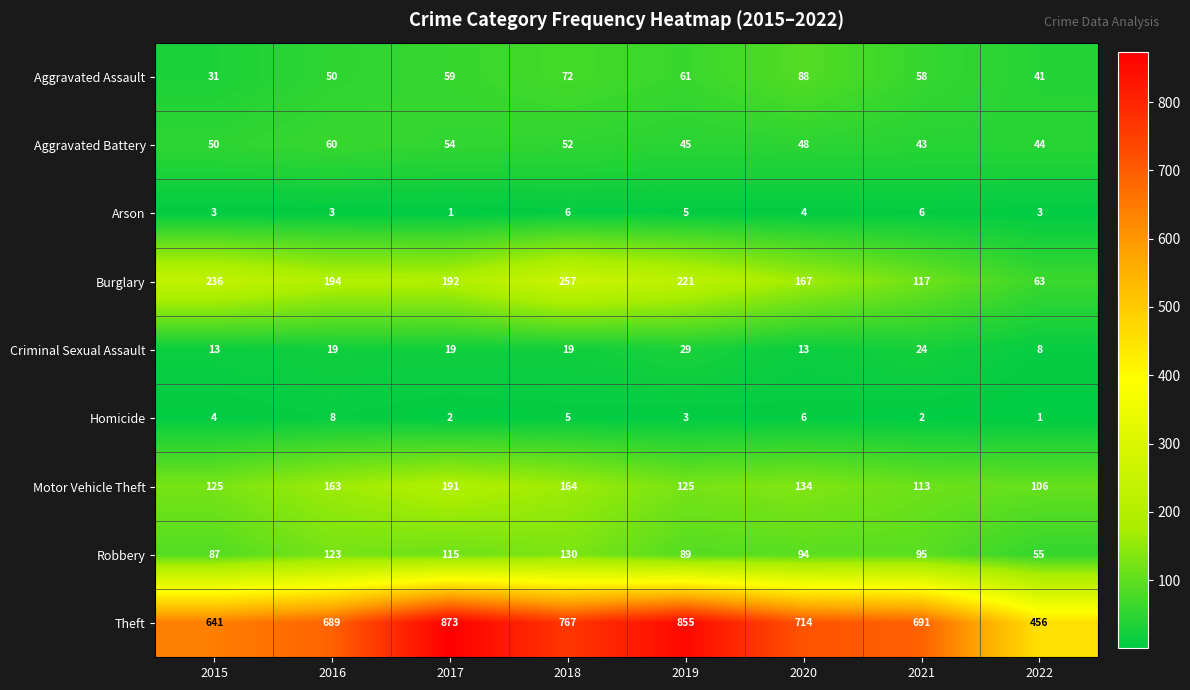

Which category has the highest value in the Burglary series?

2018